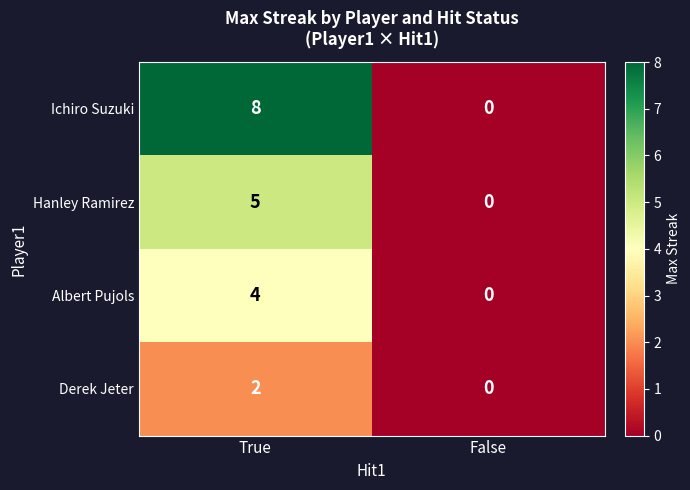

Which series has the largest range (max minus min)?

Ichiro Suzuki